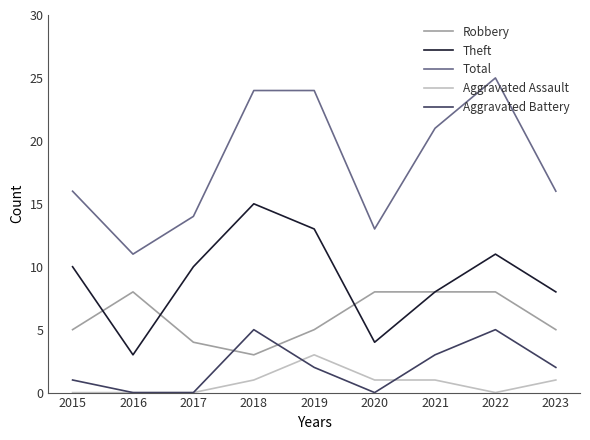

Where is the first local maximum for Robbery?

2016